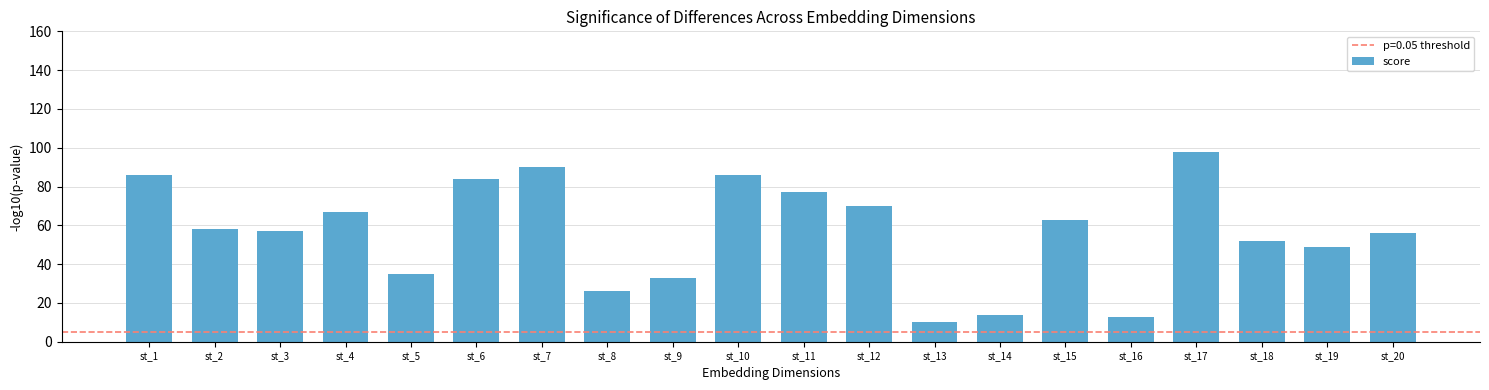

At which category does the chart reach its peak across all series?

st_17